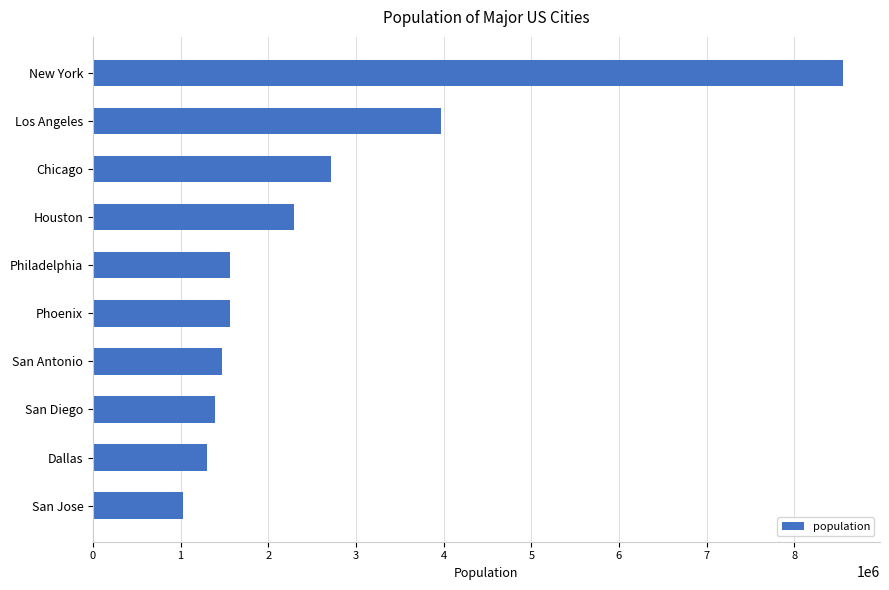

What is the label of the 4th bar from the top?

Houston